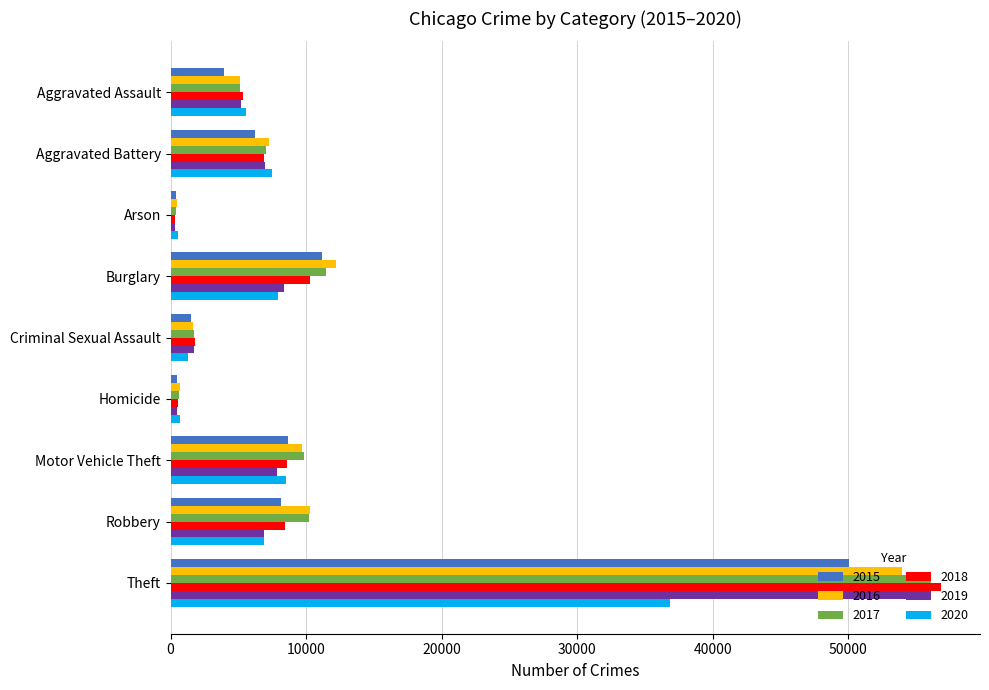

What is the greatest value displayed?

56885